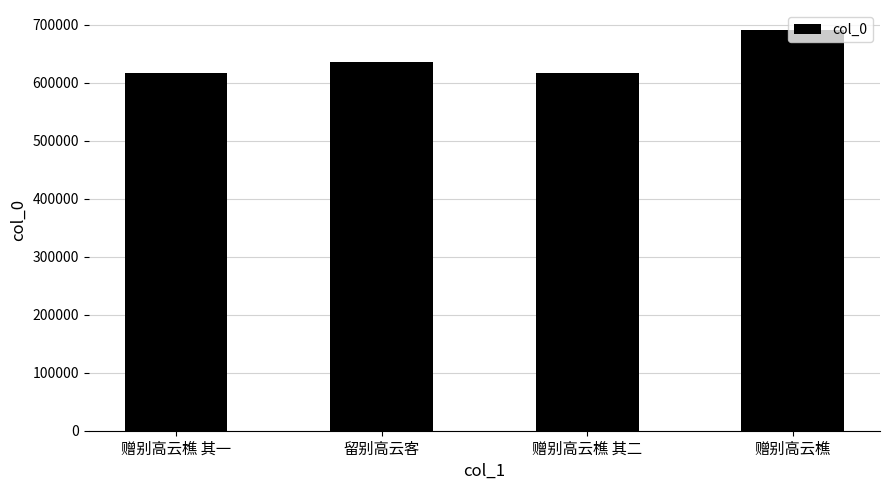

What is the sum of the values at 赠别高云樵 其一 and 赠别高云樵?

1308417